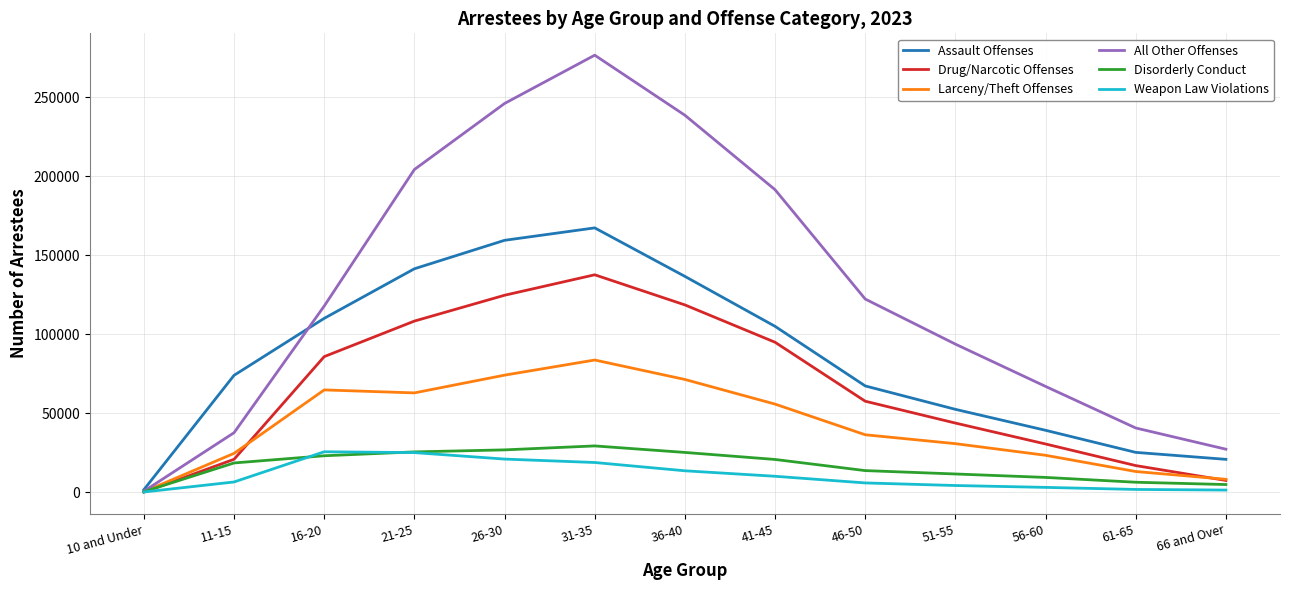

What is the maximum value shown in the chart?

276555